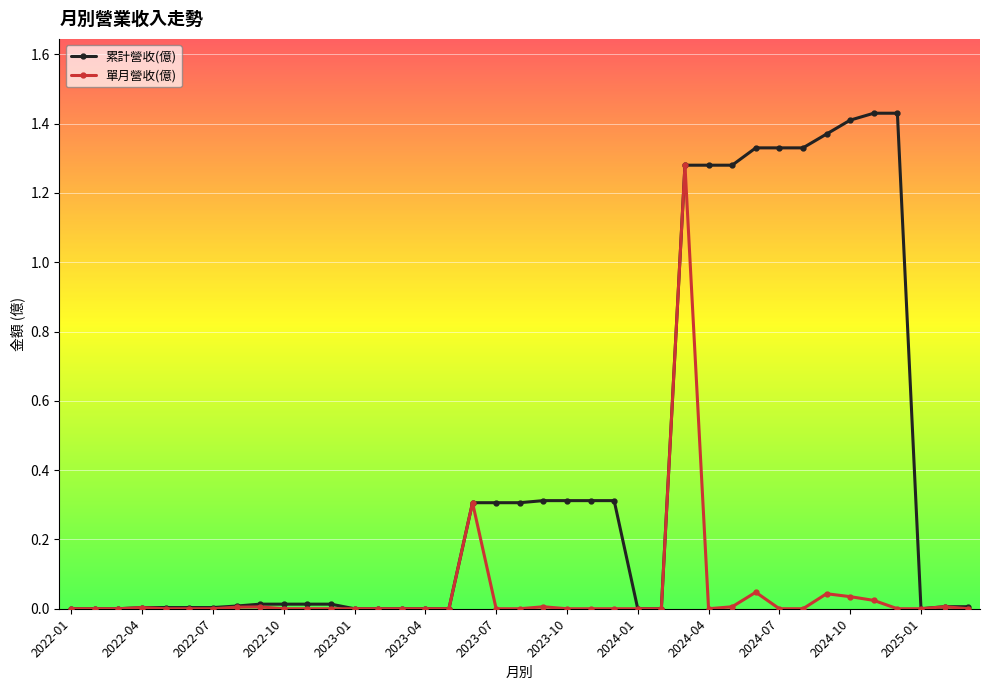

How many lines are shown in the chart?

2